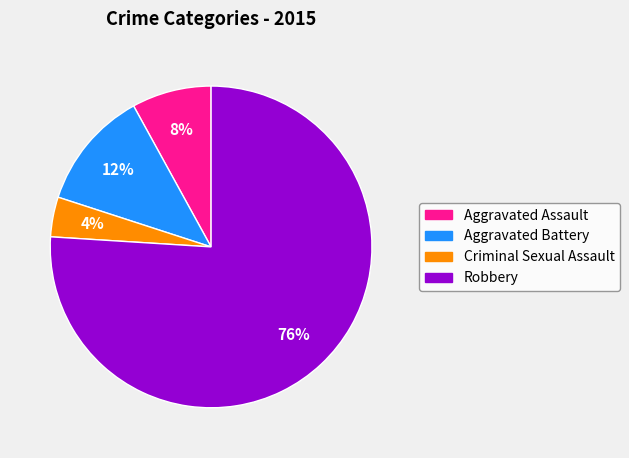

How many segments does this pie chart have?

4